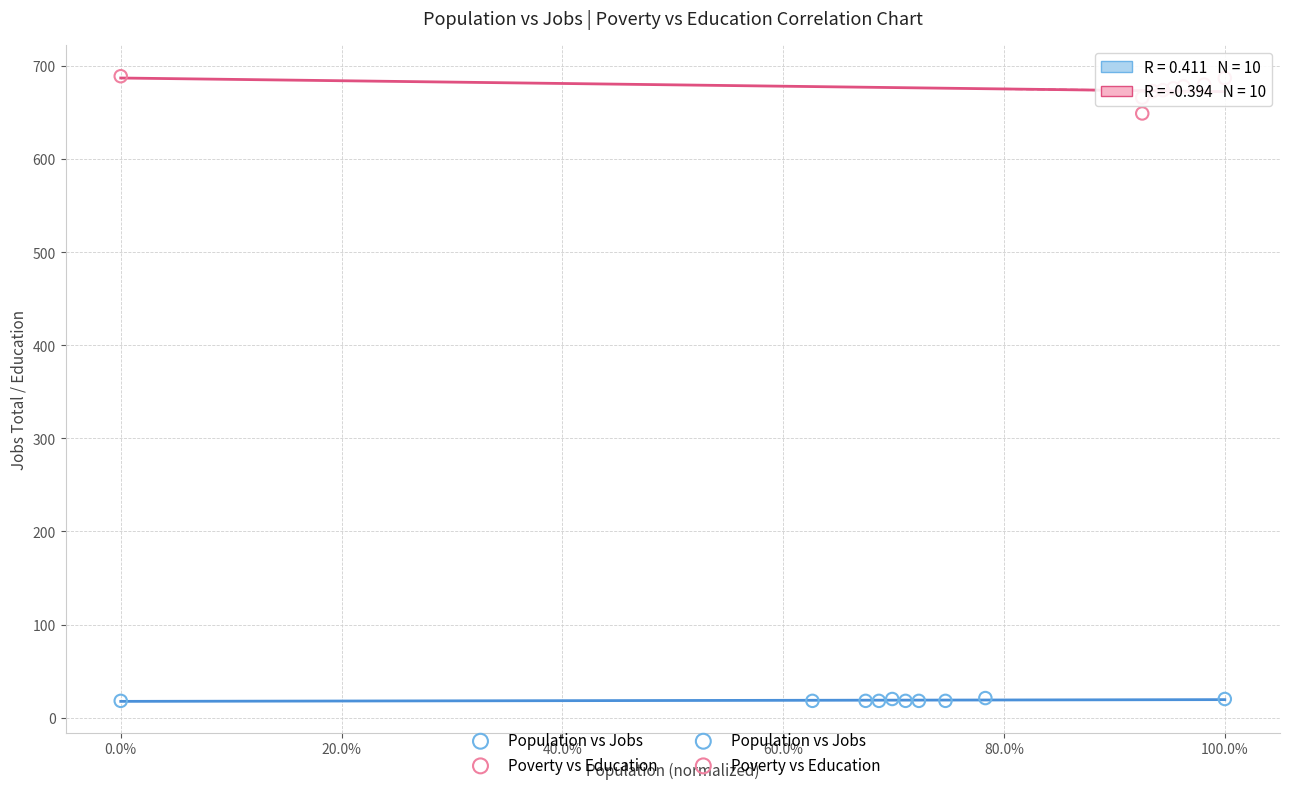

Which series has the widest spread of Y values?

Poverty vs Education